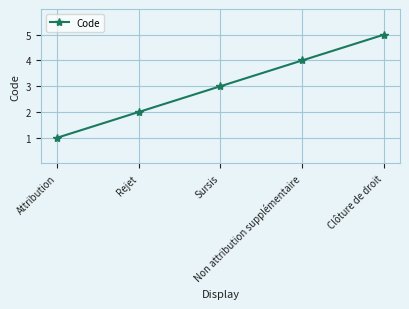

What is the approximate value at Rejet?

2